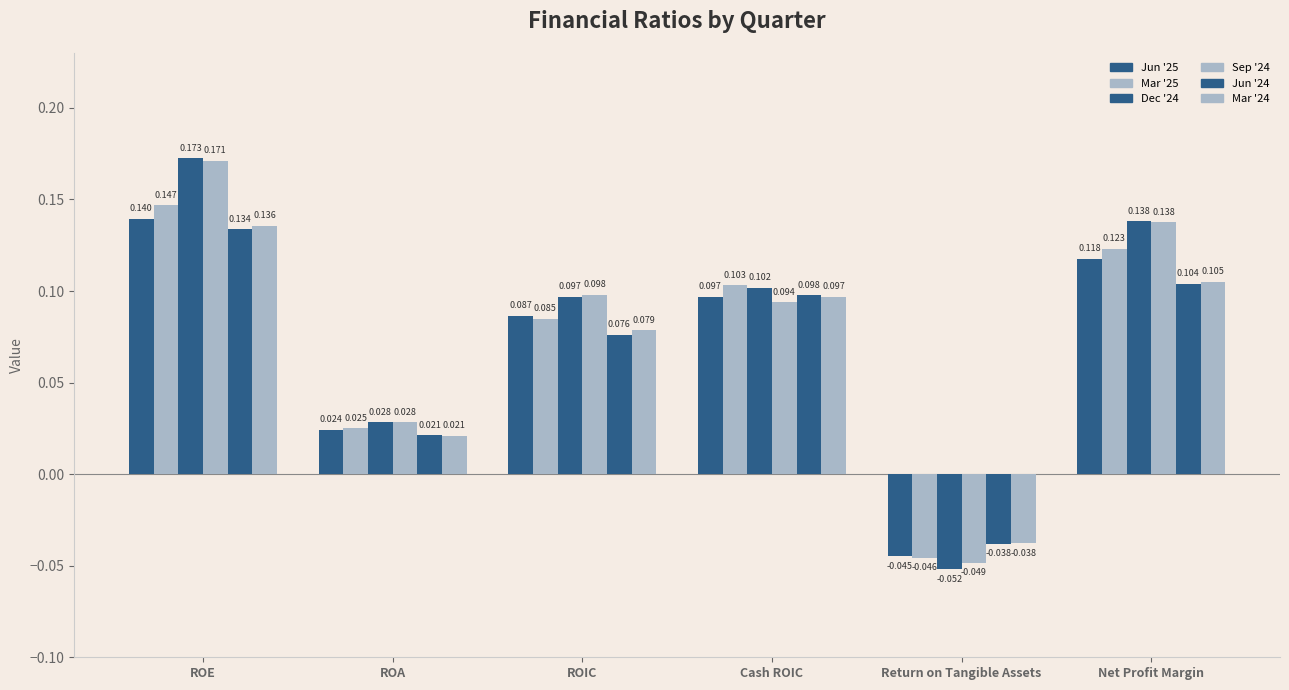

What is the label of the 1st bar from the right?

Net Profit Margin